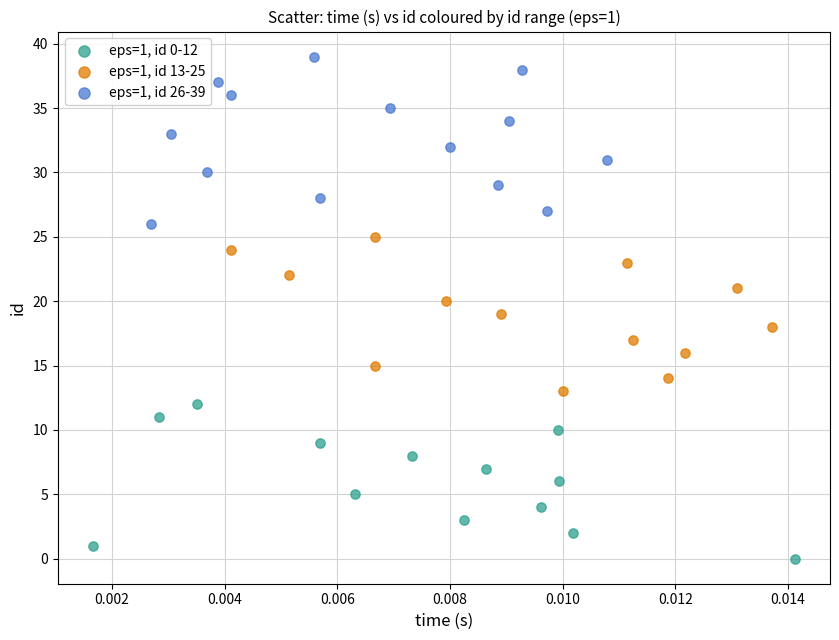

Which series contains the highest Y value?

eps=1, id 26-39